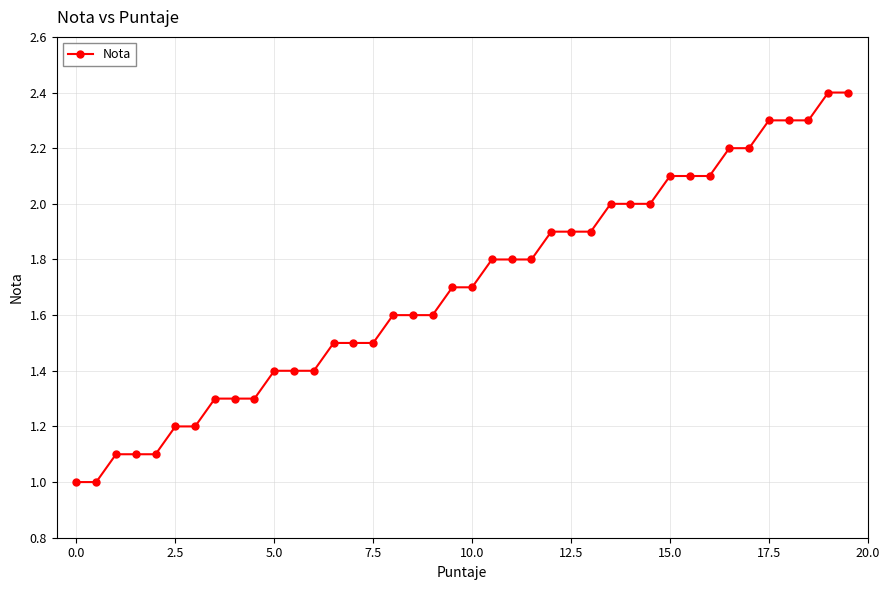

What is the greatest value displayed?

2.4